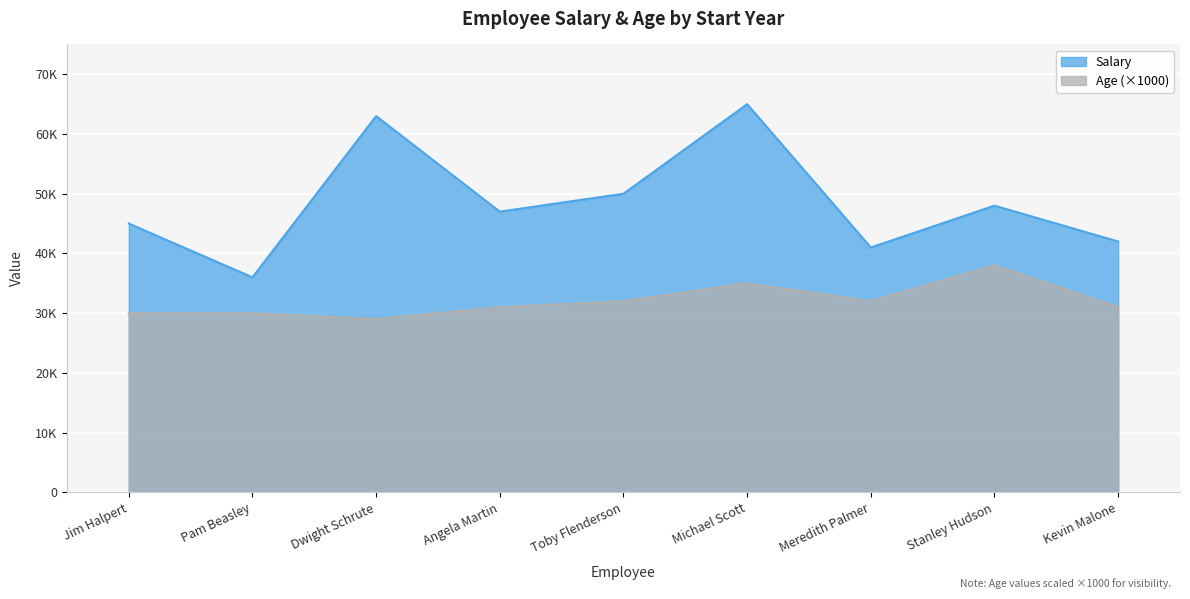

The value of Salary at Angela Martin is 47000. True or false?

True